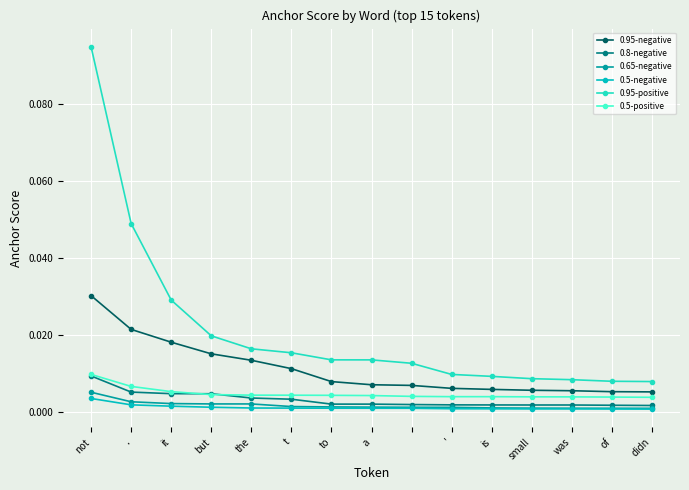

Which series has the largest range (max minus min)?

0.95-positive